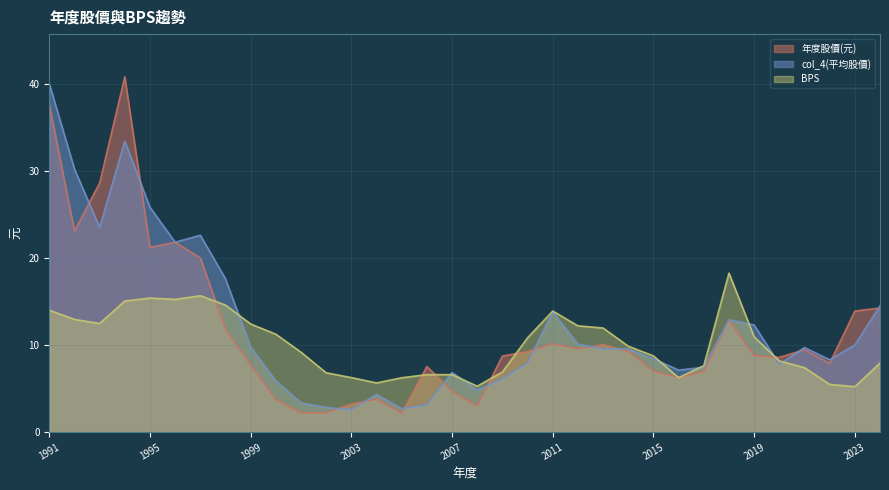

True or false: BPS and 年度股價(元) intersect in this chart.

True